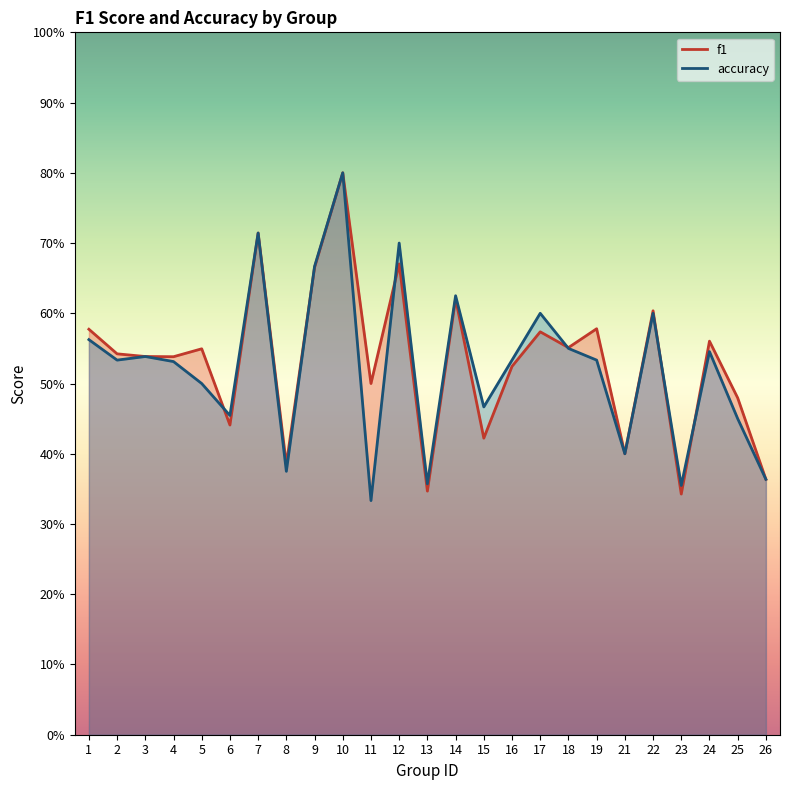

How many times do f1 and accuracy cross each other?

6